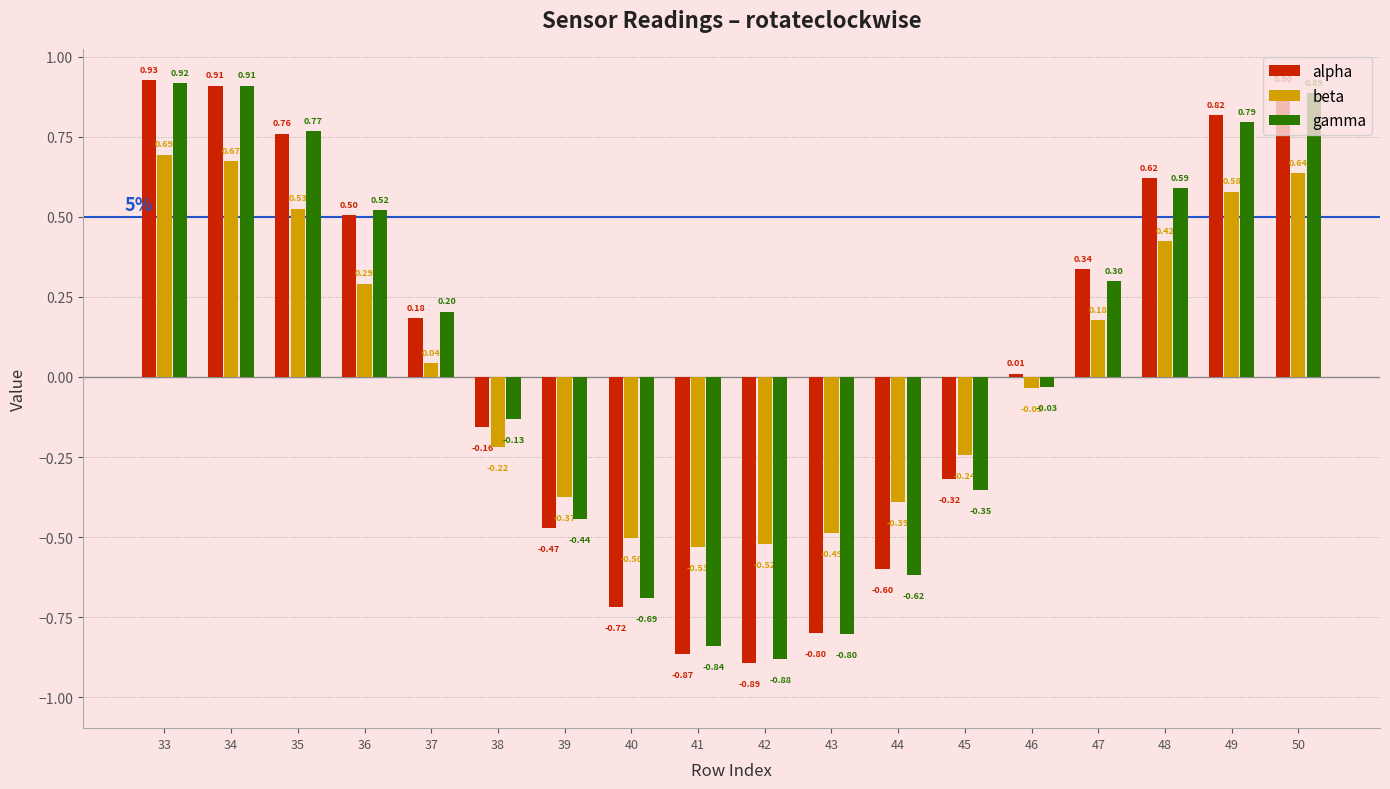

What value does the gamma series have at 37?

0.2